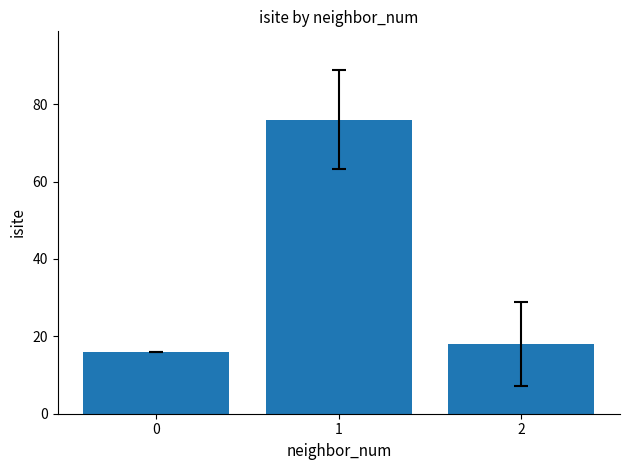

Which category has the highest value across all series?

1